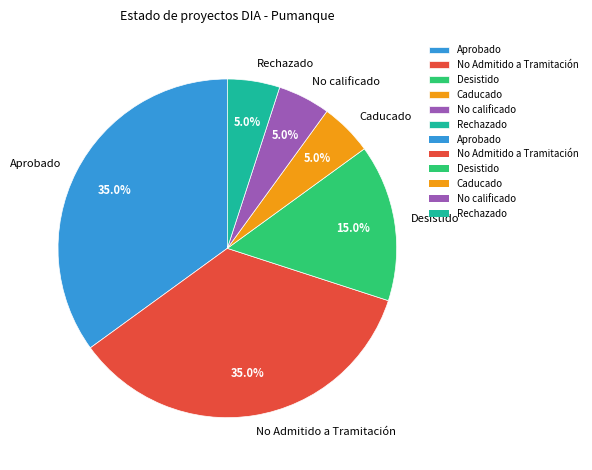

Count the number of slices in the pie.

6